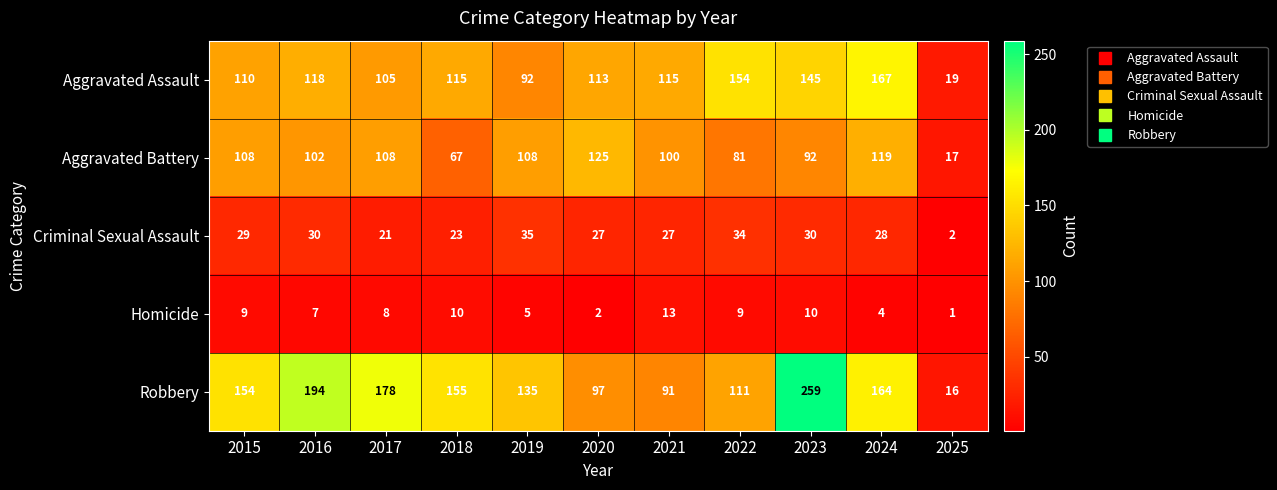

The Robbery series shows 58 at 2022. True or false?

False